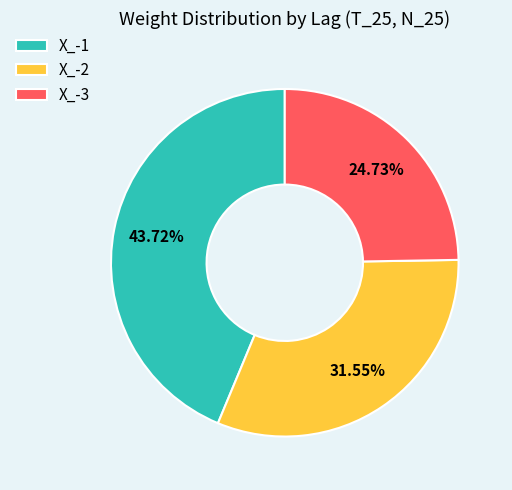

Is the sum of X_-3 and X_-1 greater than half?

Yes